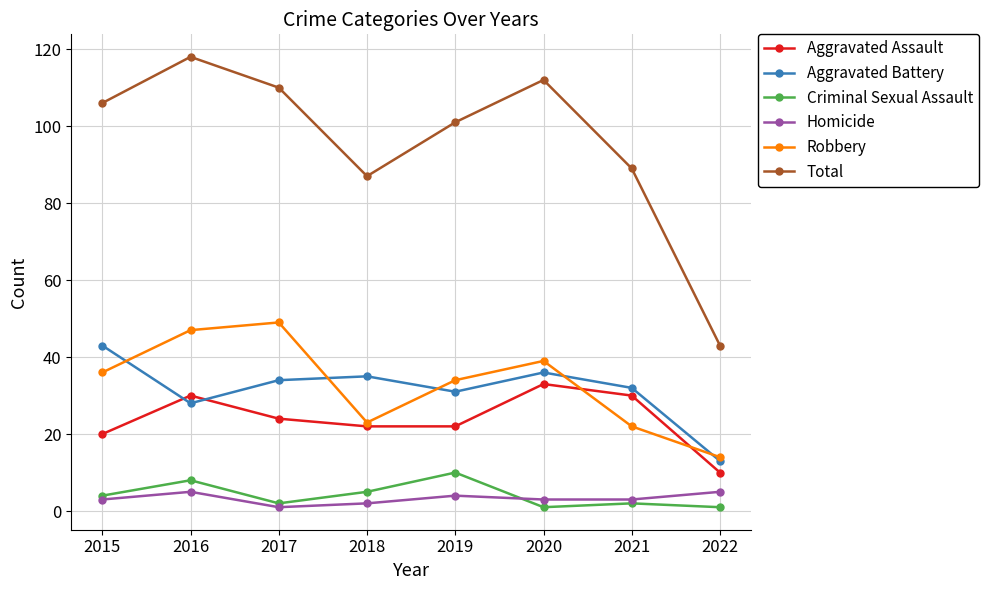

At which category does the chart reach its peak across all series?

2016